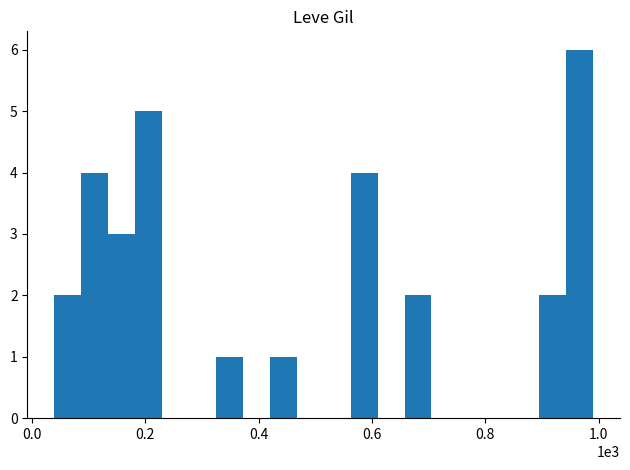

What is the sum of all values?

30